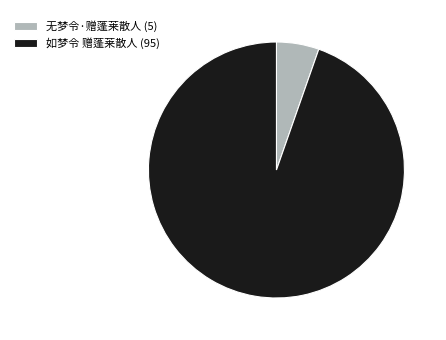

Which category has the biggest portion of the pie?

如梦令 赠蓬莱散人